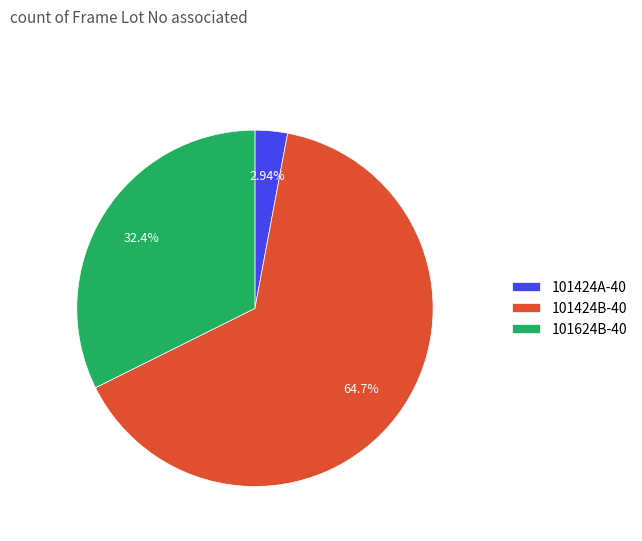

To the nearest percent, what portion does 101624B-40 represent?

32%